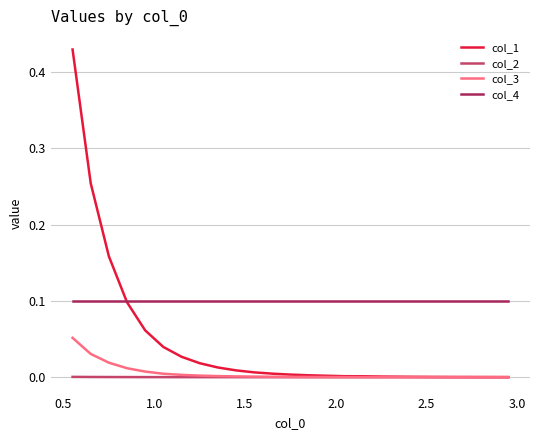

How many times do col_4 and col_1 cross each other?

1